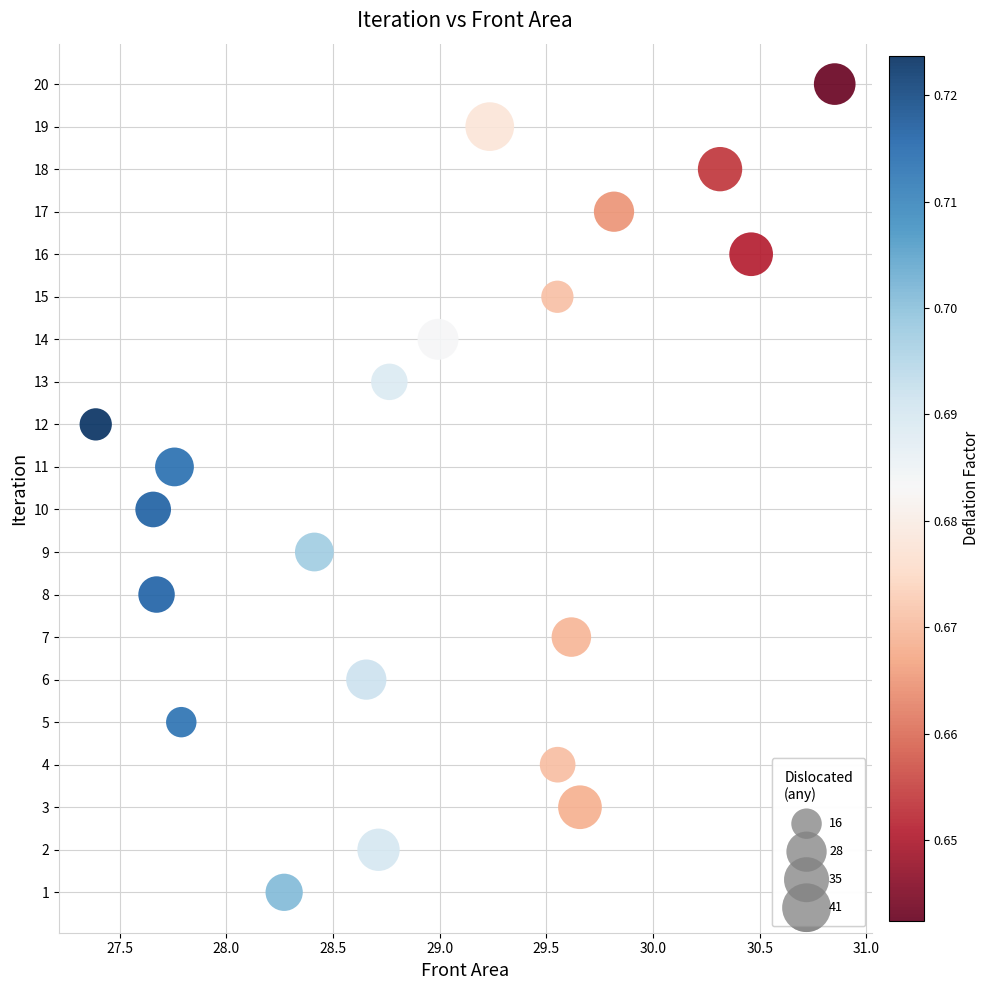

What is the range of Y values (max minus min)?

19